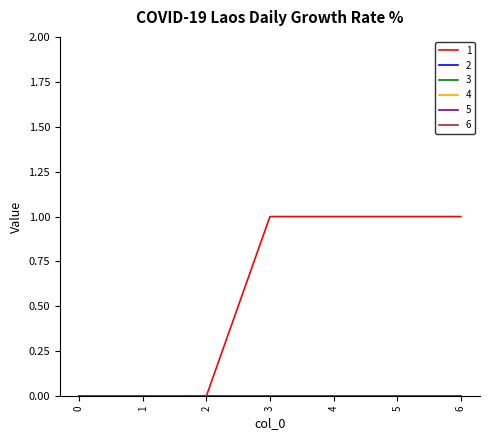

Which series has the largest total across all categories?

1